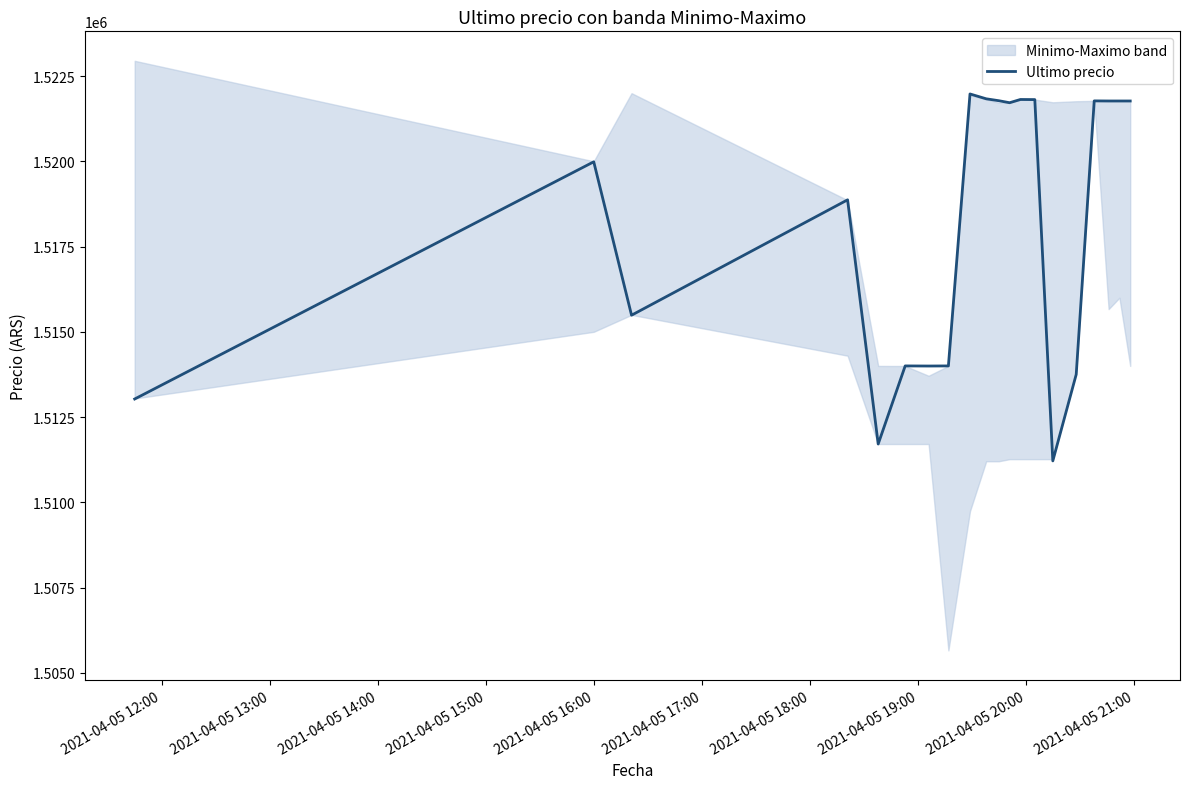

What value does the data have at 2021-04-05 21:00?

1521832.0